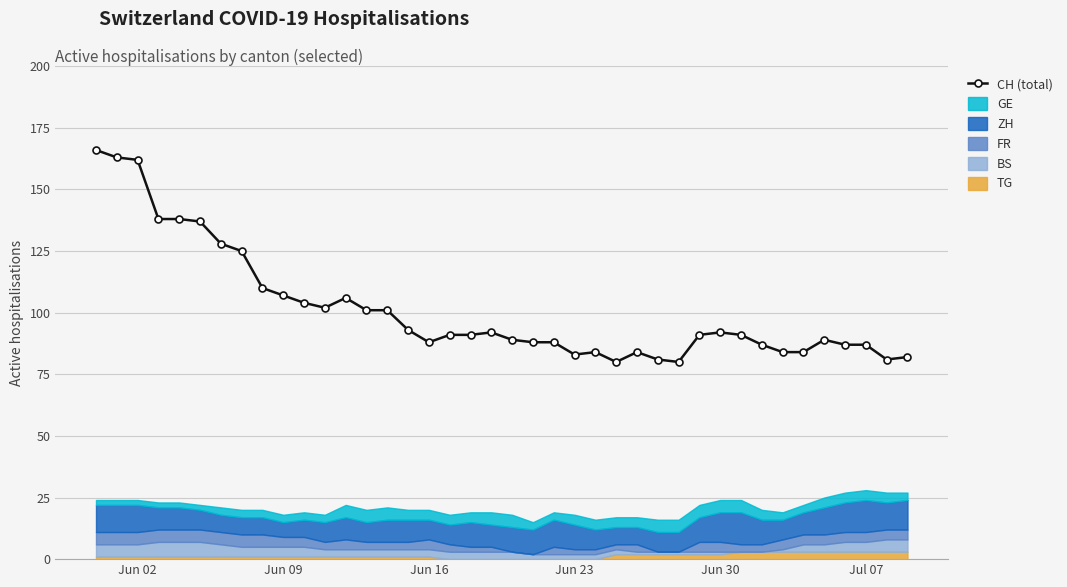

The value of CH (total) at Jul 07 is 87. True or false?

True